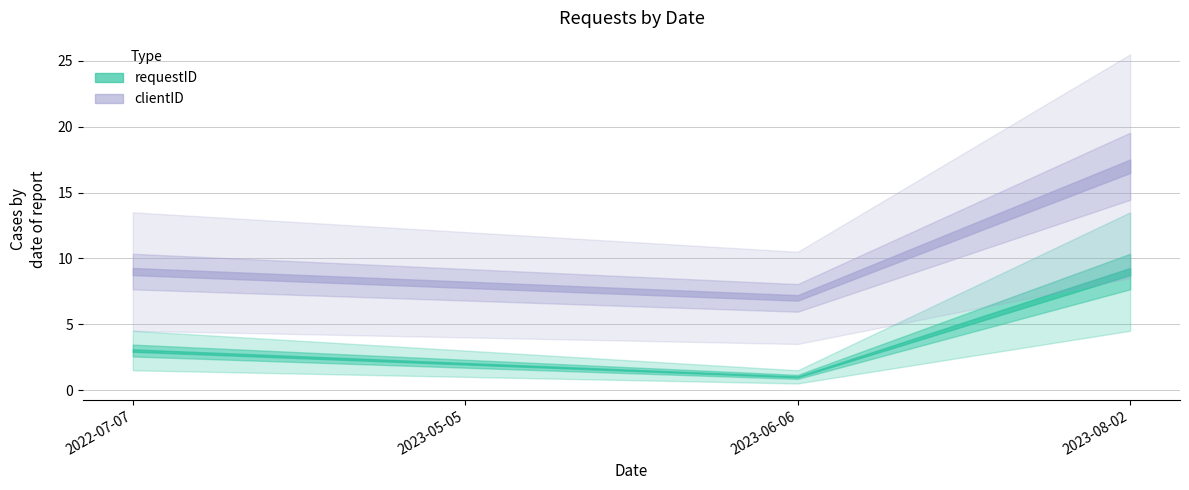

At which label does requestID first exceed 3?

2023-08-02